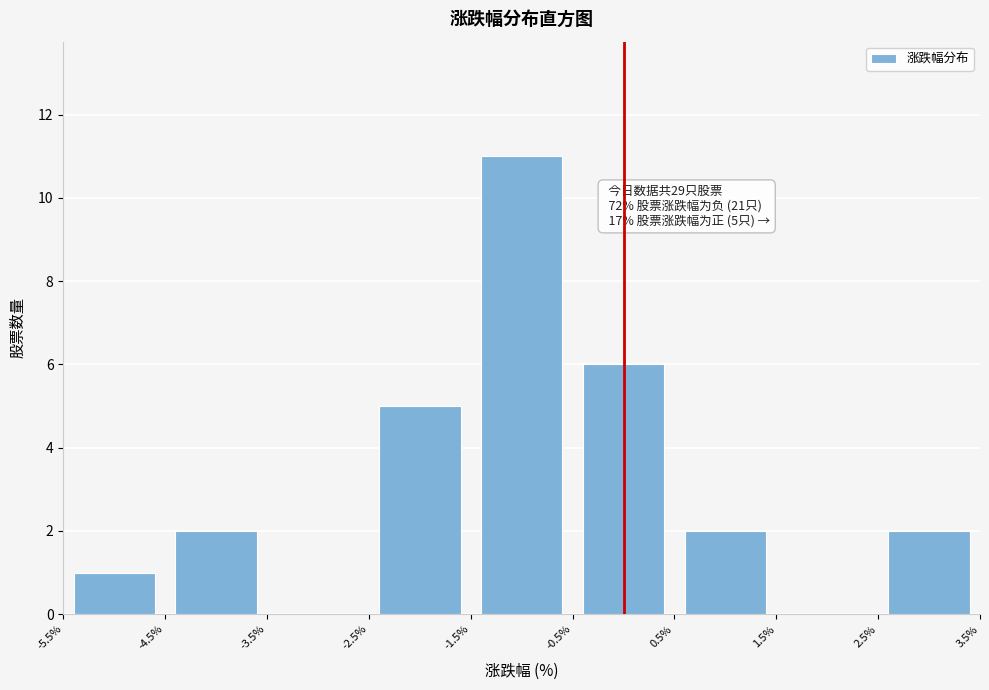

Which range on the x-axis has the tallest bar?

-1.5% to -0.5%